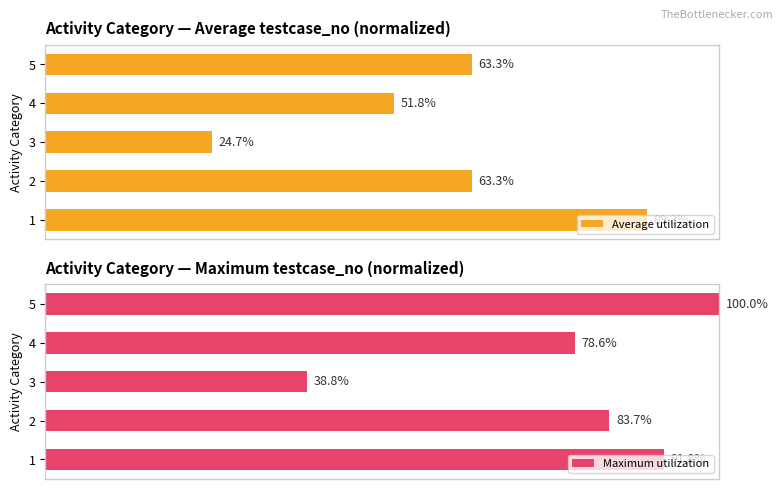

List the labels in order of Maximum utilization value, smallest first.

3, 4, 2, 1, 5